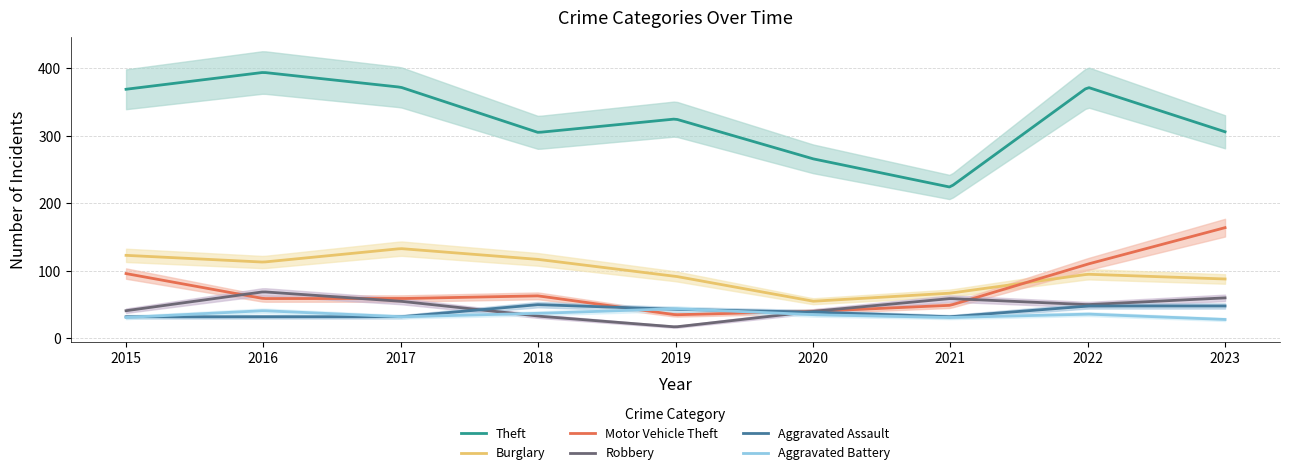

In Aggravated Assault, how many points are higher than both neighbors (excluding endpoints)?

1